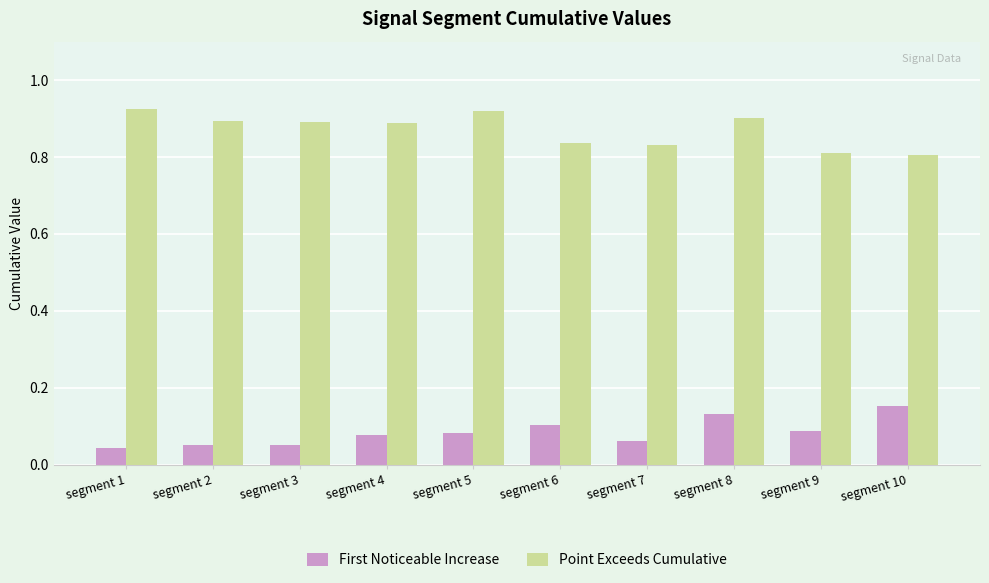

Between segment 3 and segment 8, which series saw the biggest shift?

First Noticeable Increase